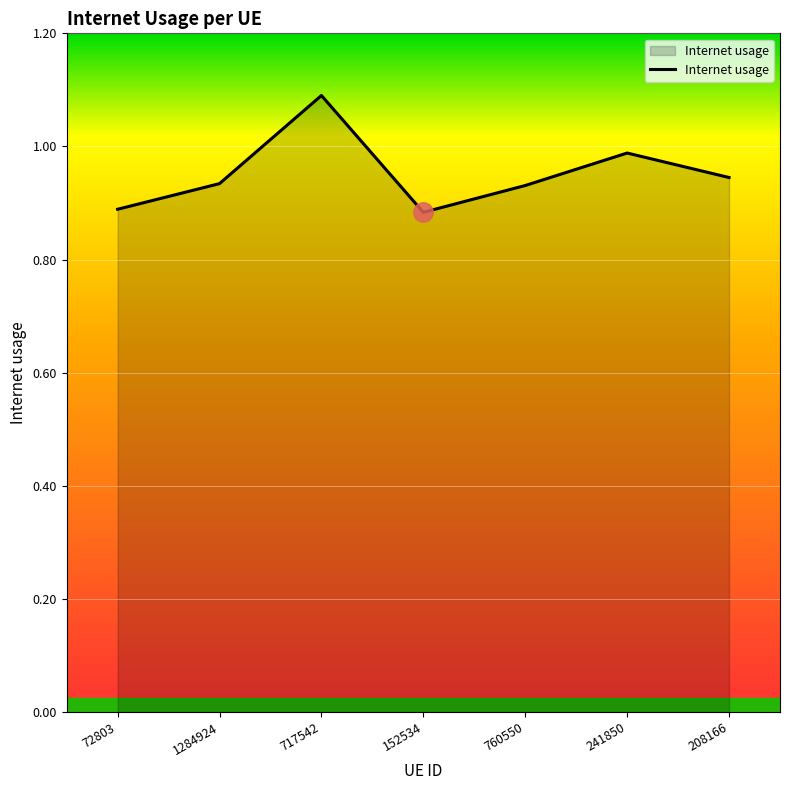

What position from the right is 1284924?

6